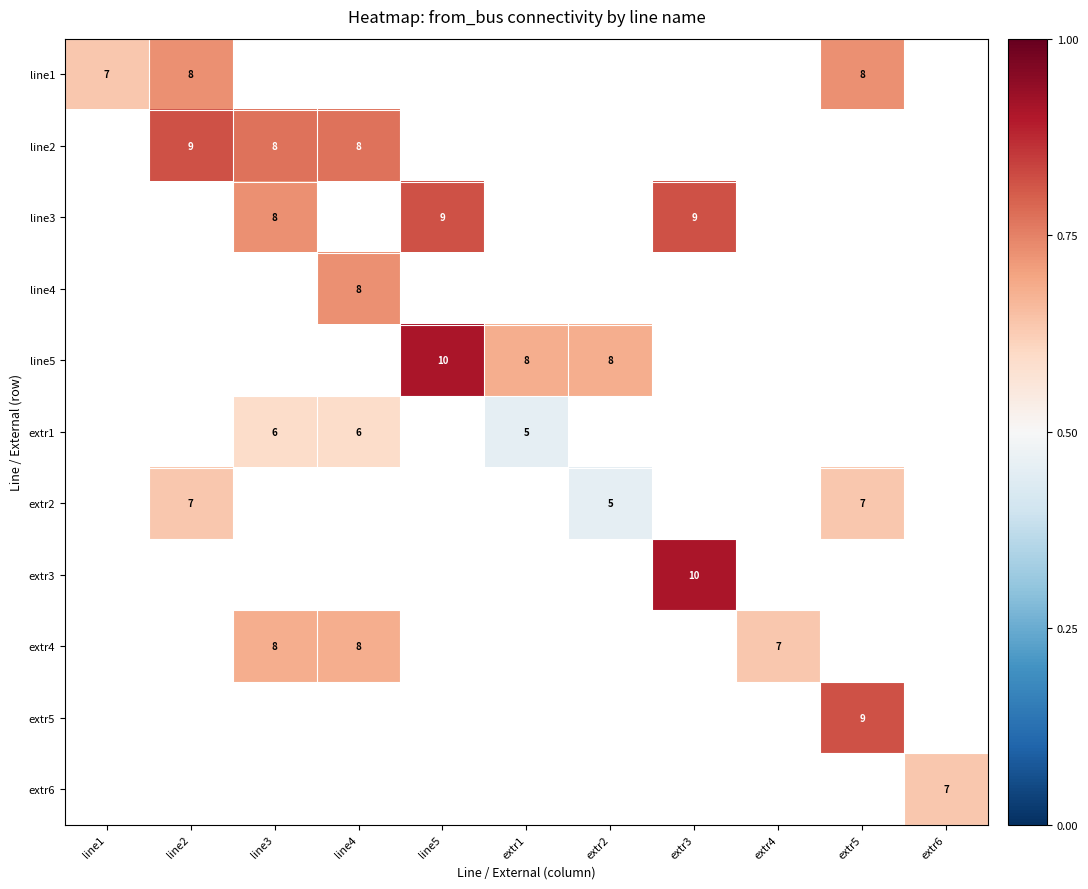

How many distinct data groups are displayed?

11